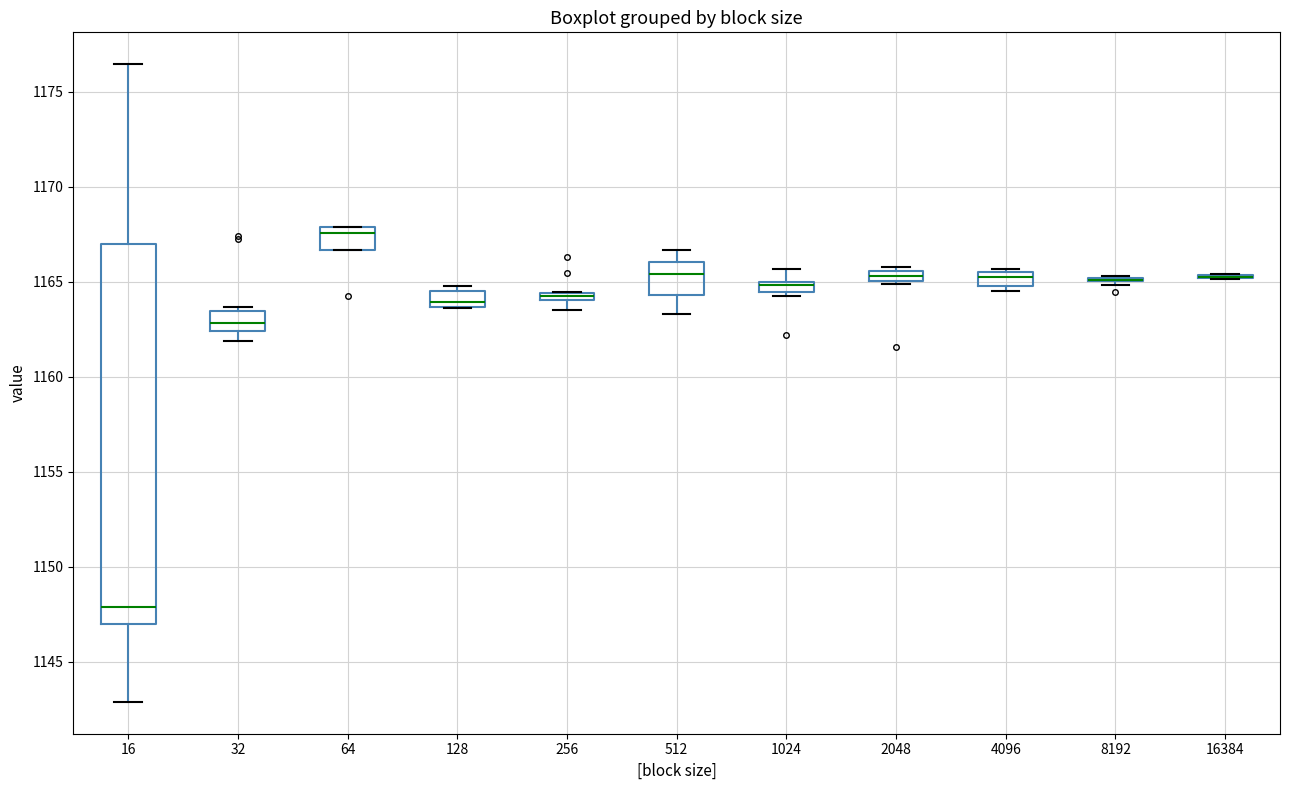

Which box is the tallest, from its lower edge to its upper edge?

16